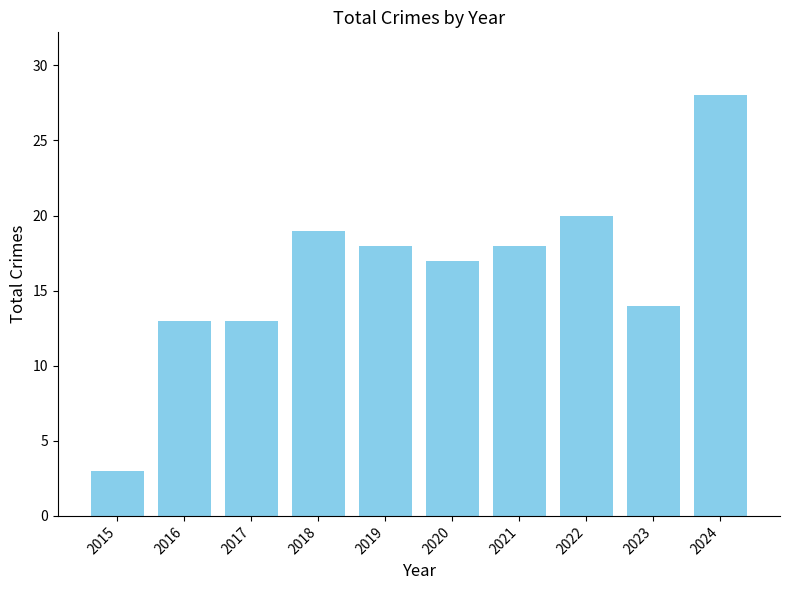

What is the ratio of the value at 2015 to the value at 2021?

0.2